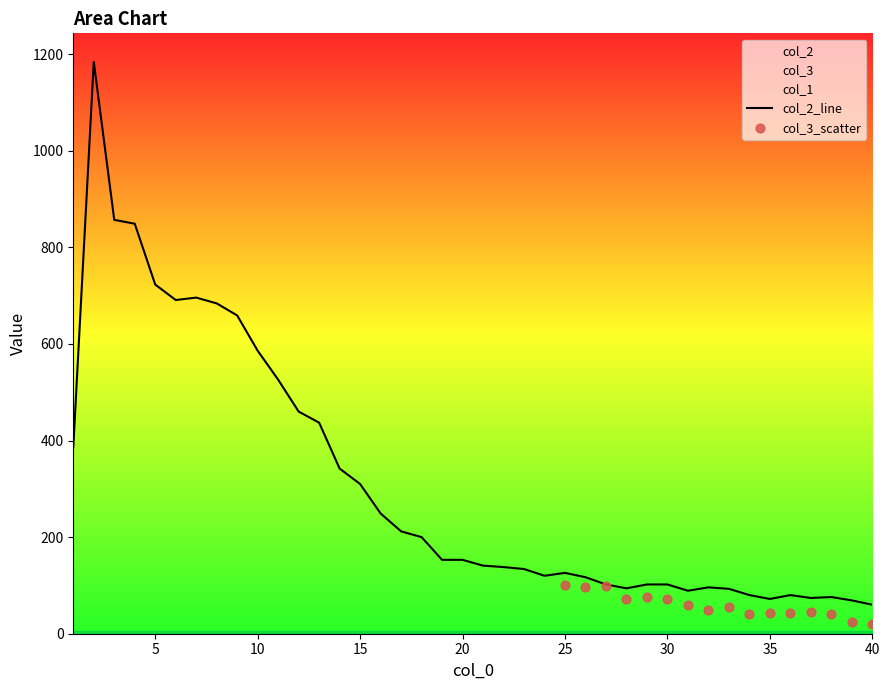

What is the total value across all series at 38?

117